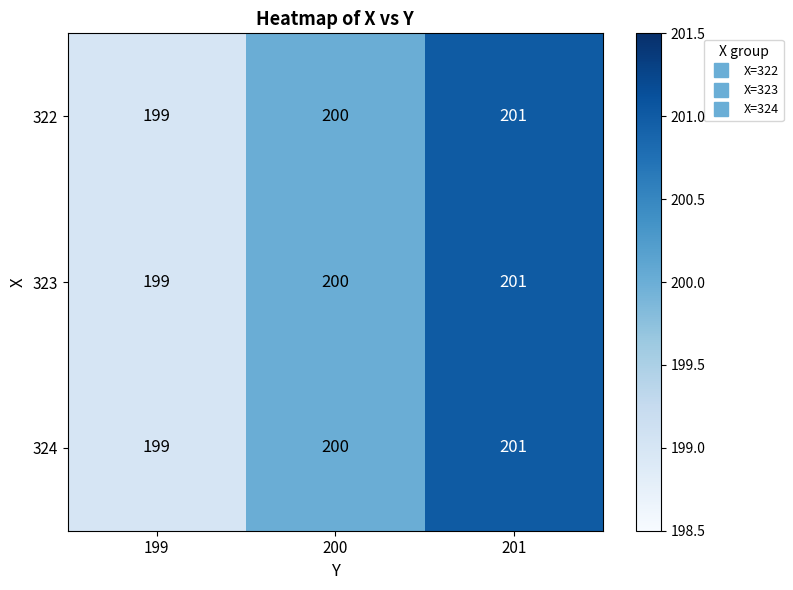

How many data points in 323 are less than 200?

1